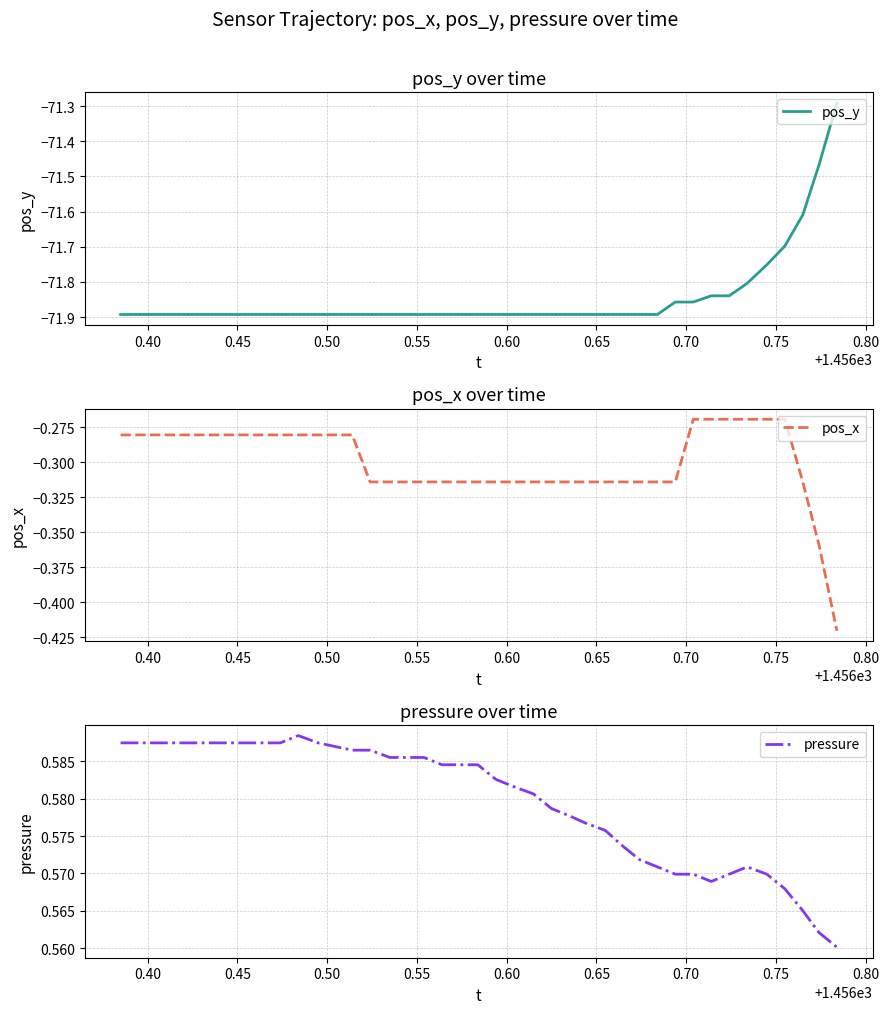

What is the spread (max minus min) of values at 0.80?

72.5